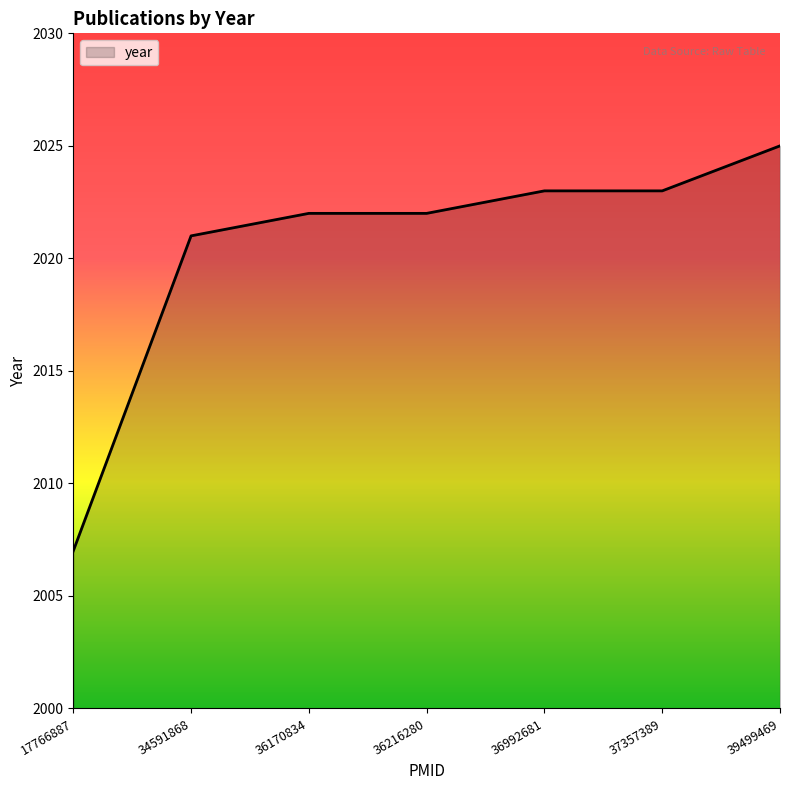

What is the average value?

2020